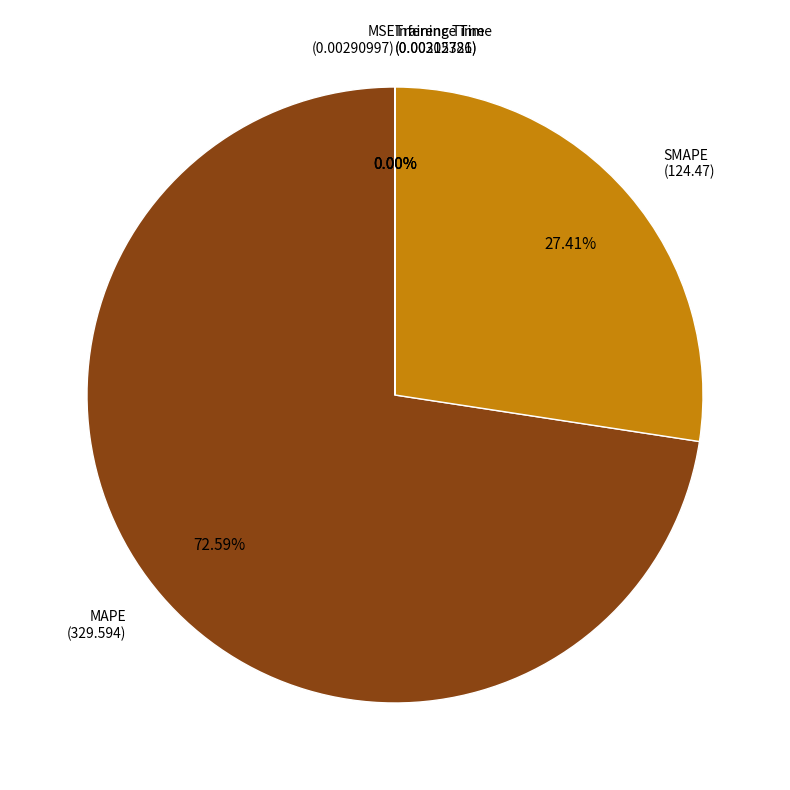

Is it true that SMAPE is 27% of the pie?

True